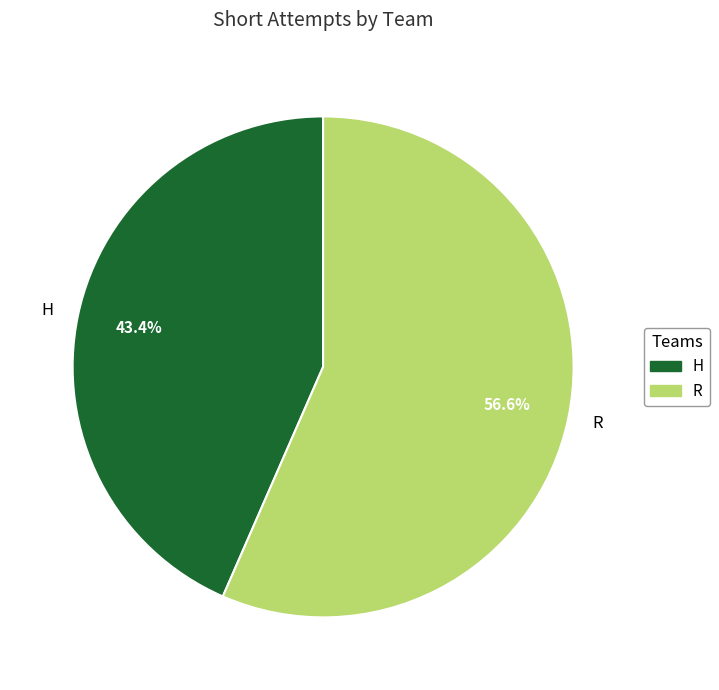

To the nearest percent, what is the difference between the largest and smallest slice percentages?

13%